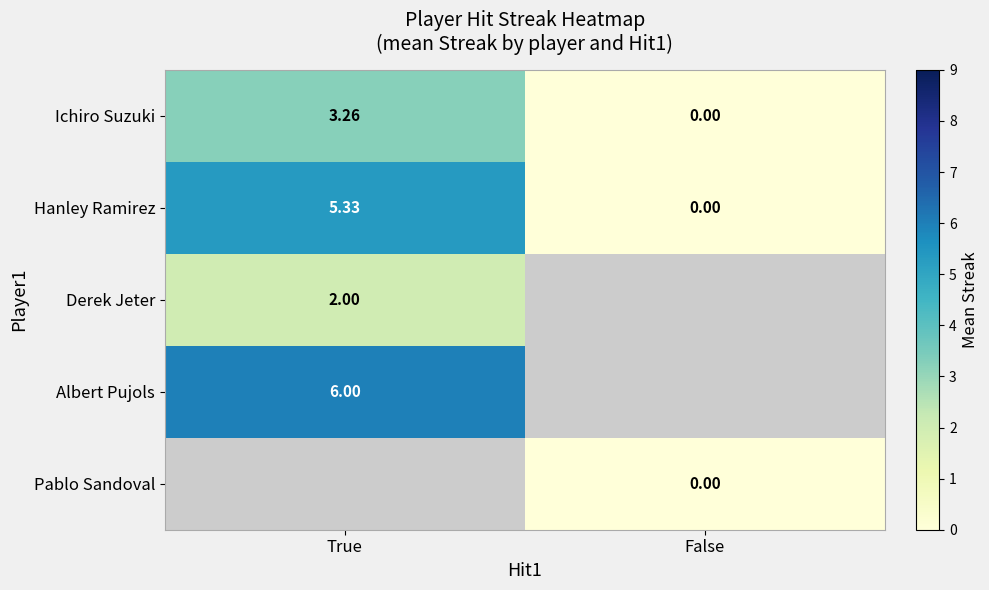

Where is Ichiro Suzuki nearest to the value 1?

False